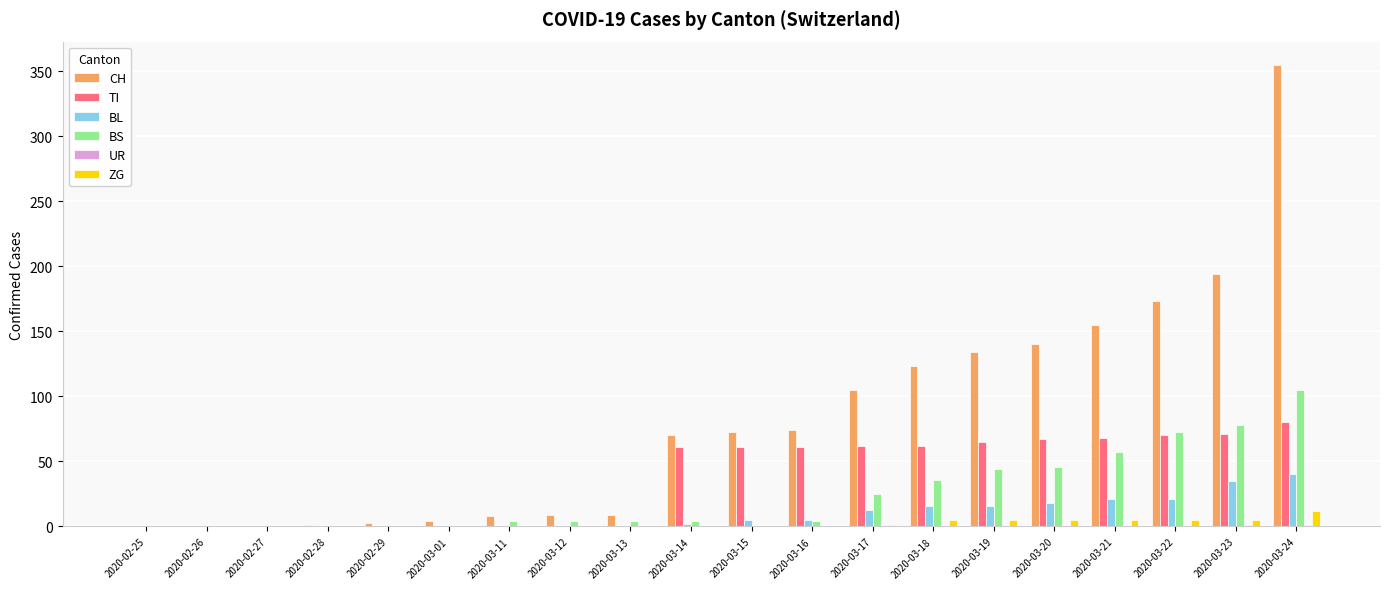

What is the sum of all CH values?

1630